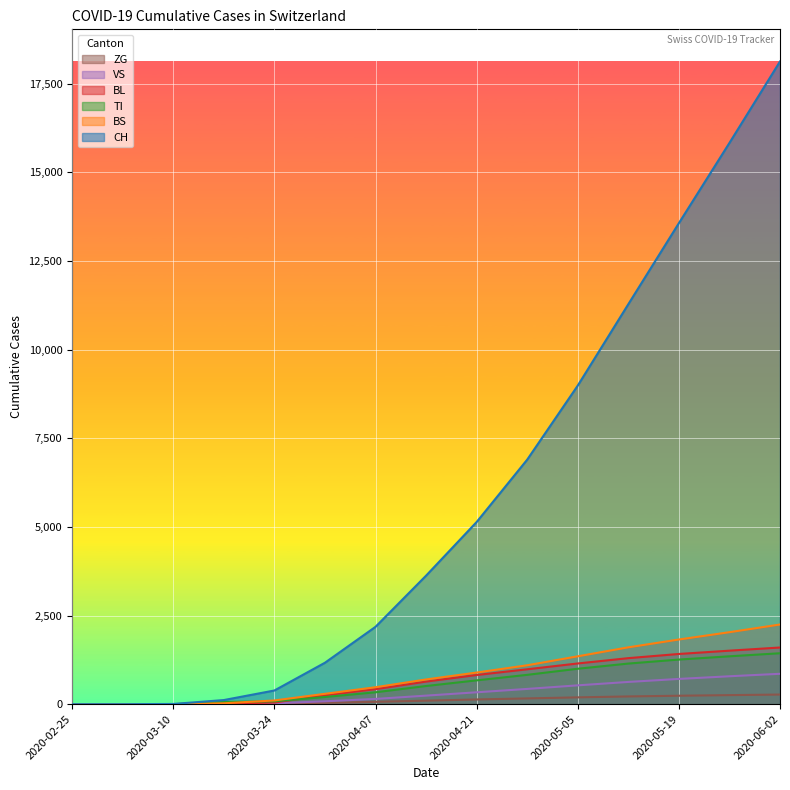

How many positive values does the VS series have?

12